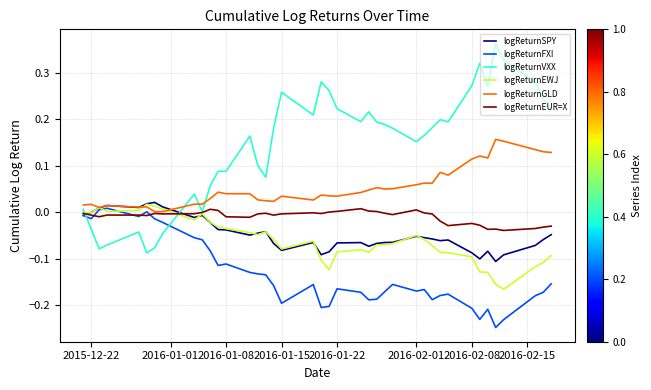

Which series has the largest total across all categories?

logReturnVXX